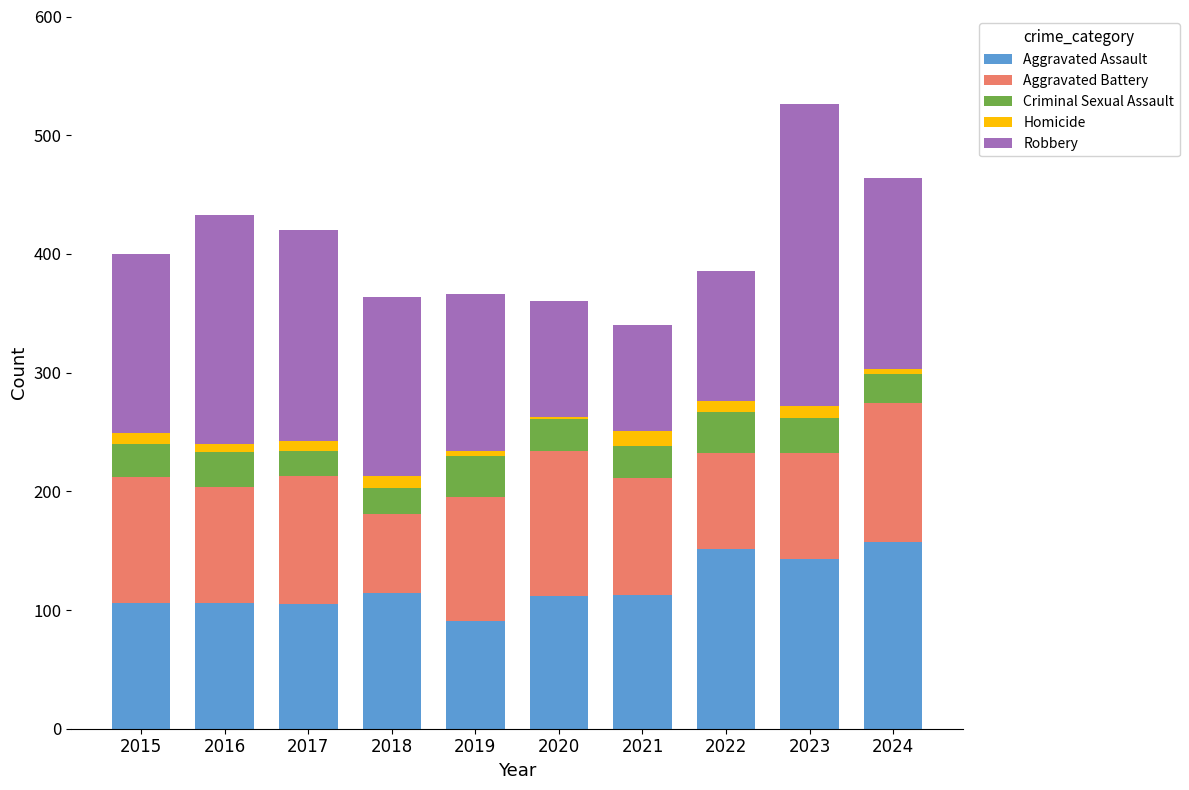

True or false: Aggravated Assault has a value of 113 at 2021.

True